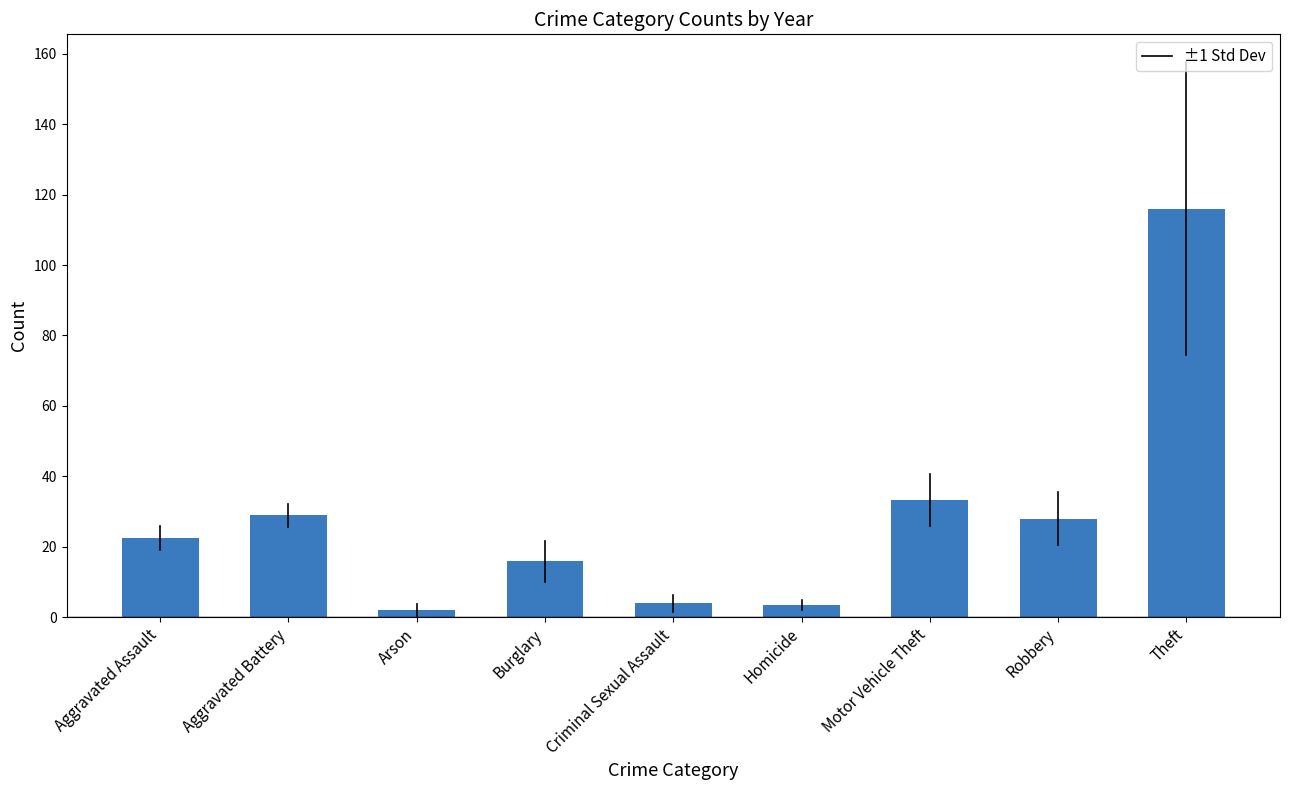

What is the ratio of the value at Arson to the value at Burglary?

0.1